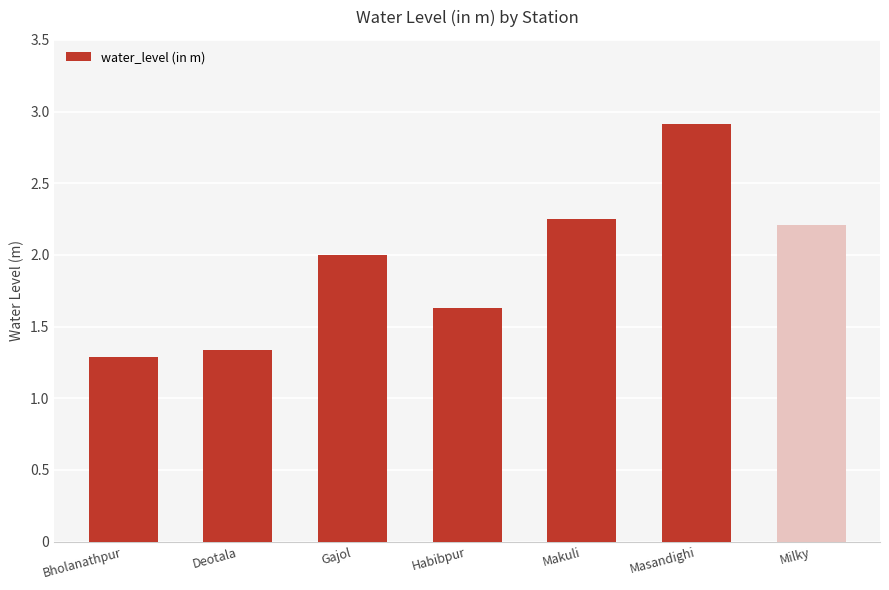

Rank the categories by value from highest to lowest.

Masandighi, Makuli, Milky, Gajol, Habibpur, Deotala, Bholanathpur